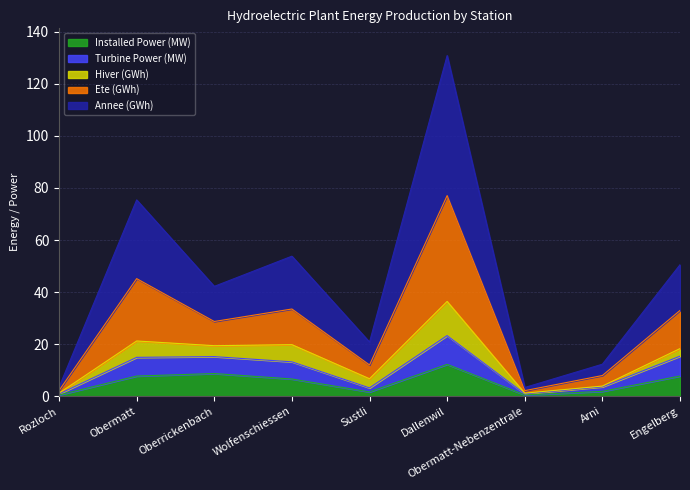

At which category does the chart reach its minimum across all series?

Rozloch